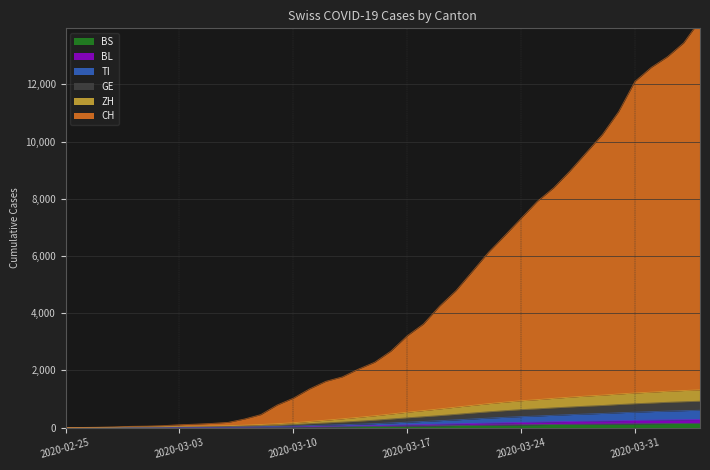

What is the difference between the BL values at 2020-03-31 and 2020-03-26?

47